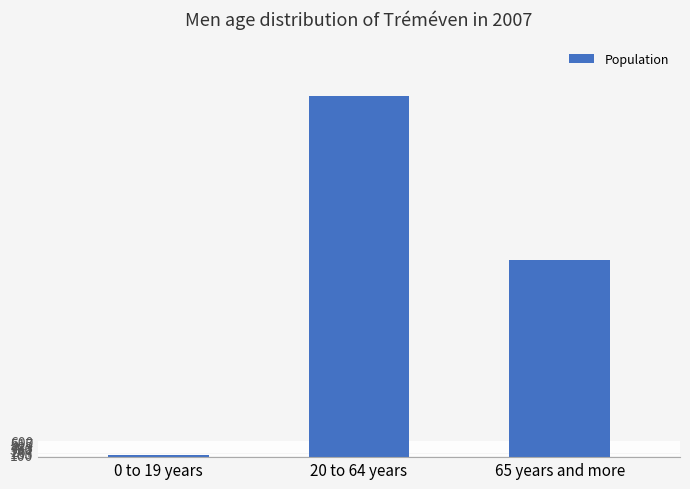

Reading left to right, transcribe all the data shown in this chart.

0 to 19 years=70	20 to 64 years=14162	65 years and more=7733